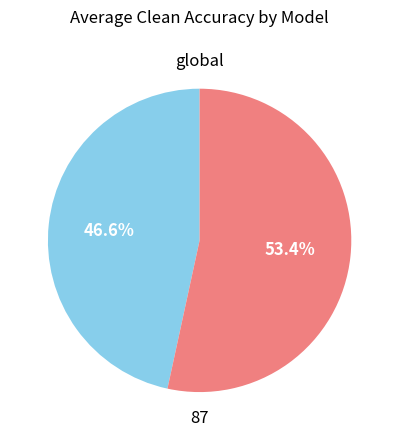

Does any single category account for the majority?

Yes